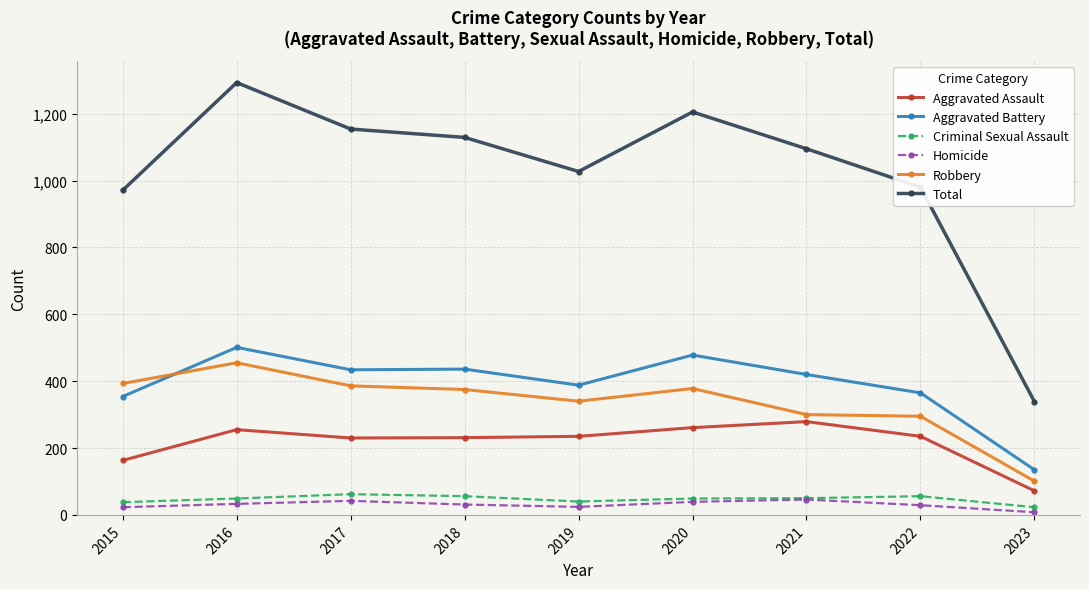

Which series has the largest range (max minus min)?

Total